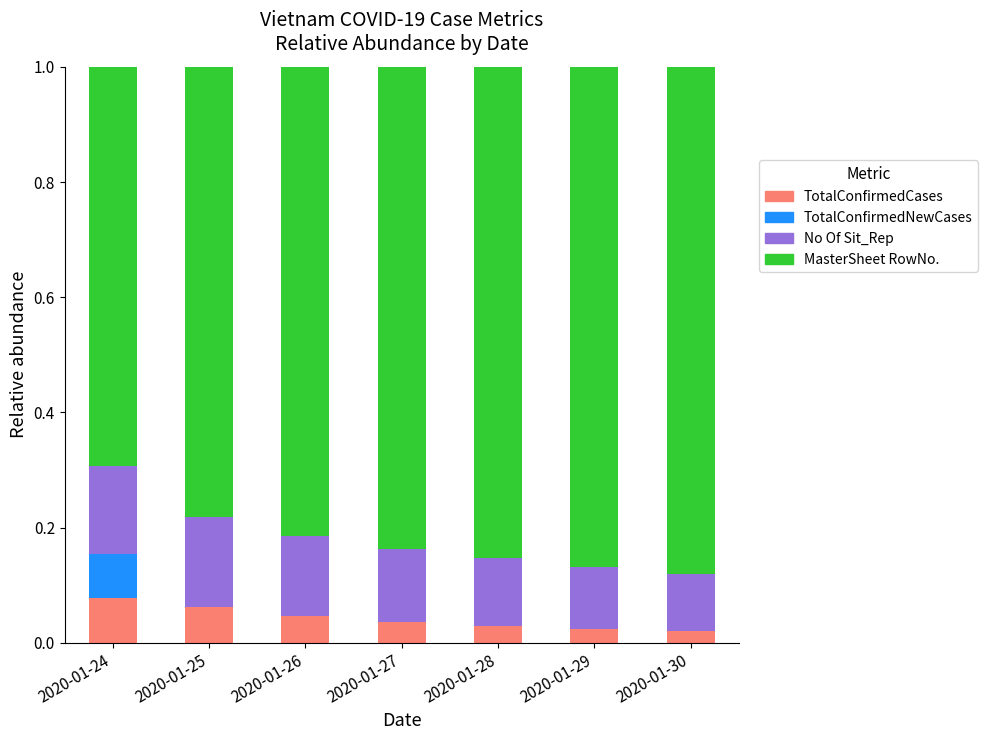

Is it true that TotalConfirmedCases equals 0.0 at 2020-01-26?

True